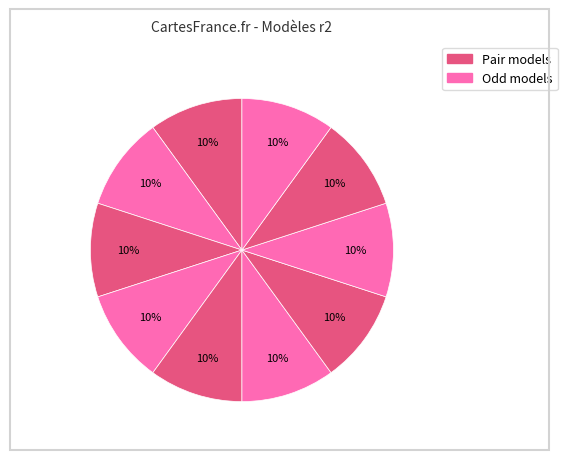

How many segments does this pie chart have?

10